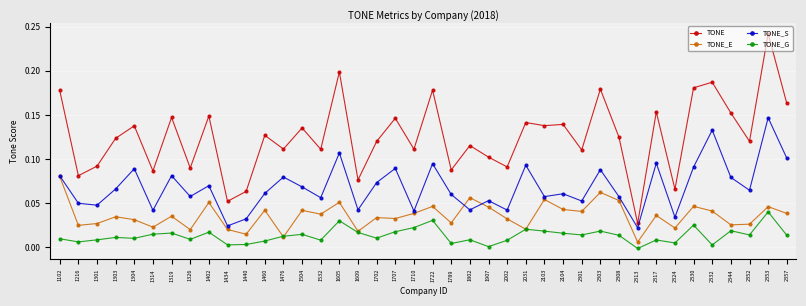

Between which two adjacent categories do TONE_G and TONE_E first intersect?

1460 and 1476